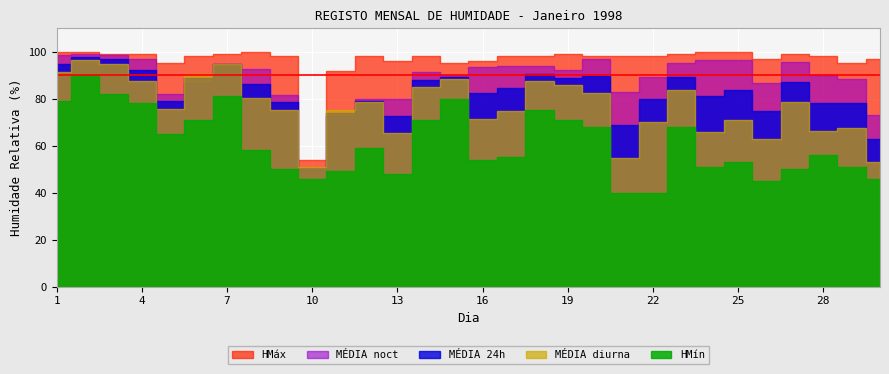

At how many categories does at least one series exceed 47?

30